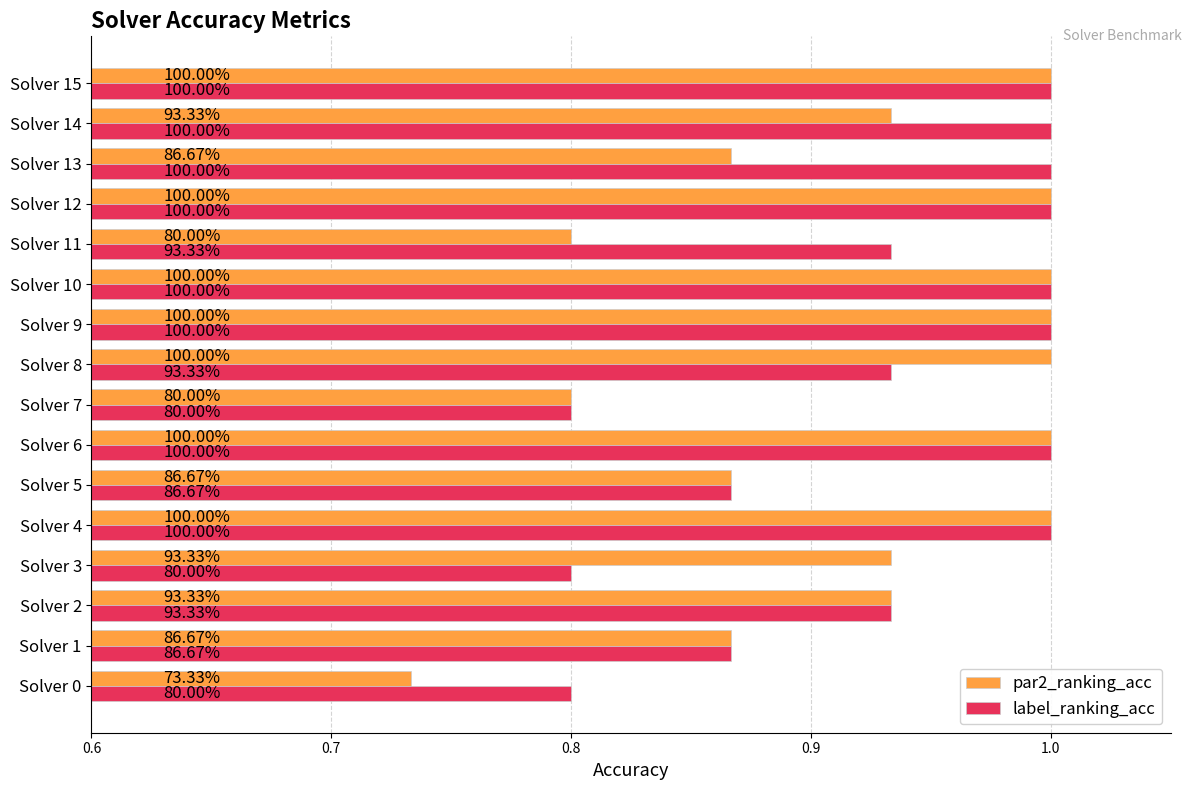

What are all the series names shown in the legend?

par2_ranking_acc, label_ranking_acc